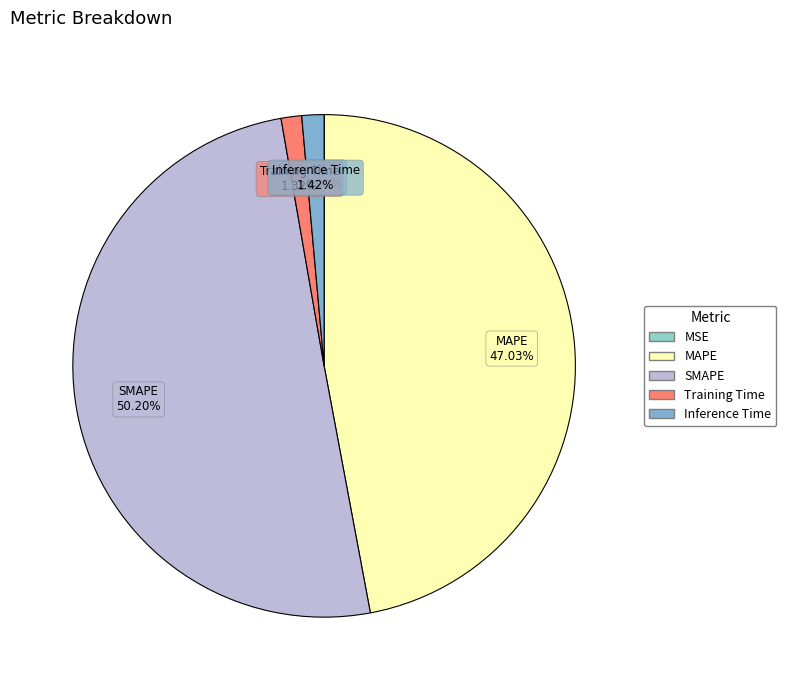

What is the largest slice in the pie chart?

SMAPE